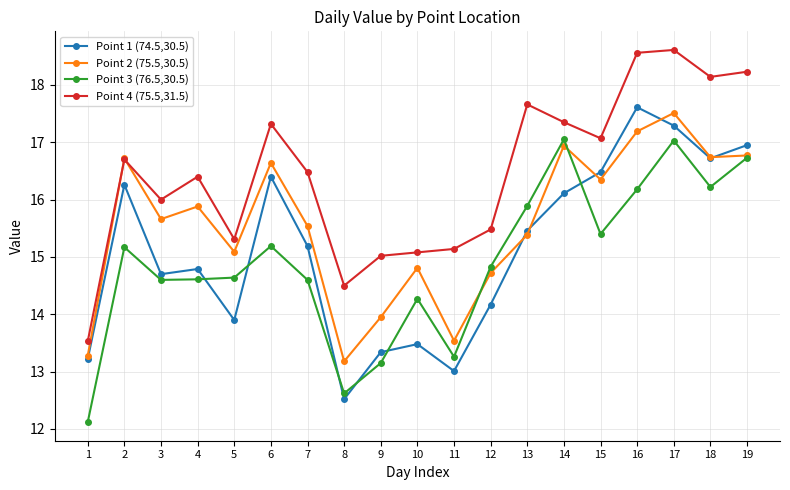

At which category is the sum across all series the highest?

17